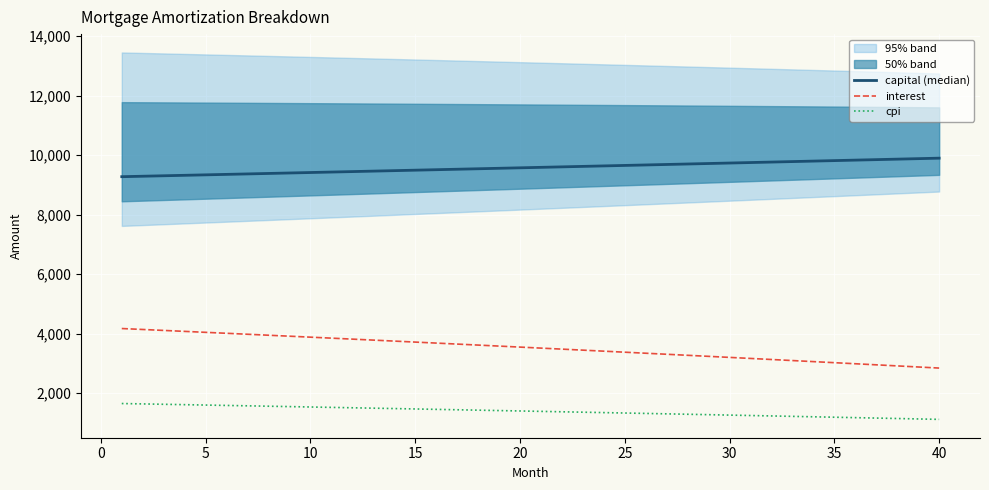

The value of cpi at 30 is 1265.4. True or false?

True